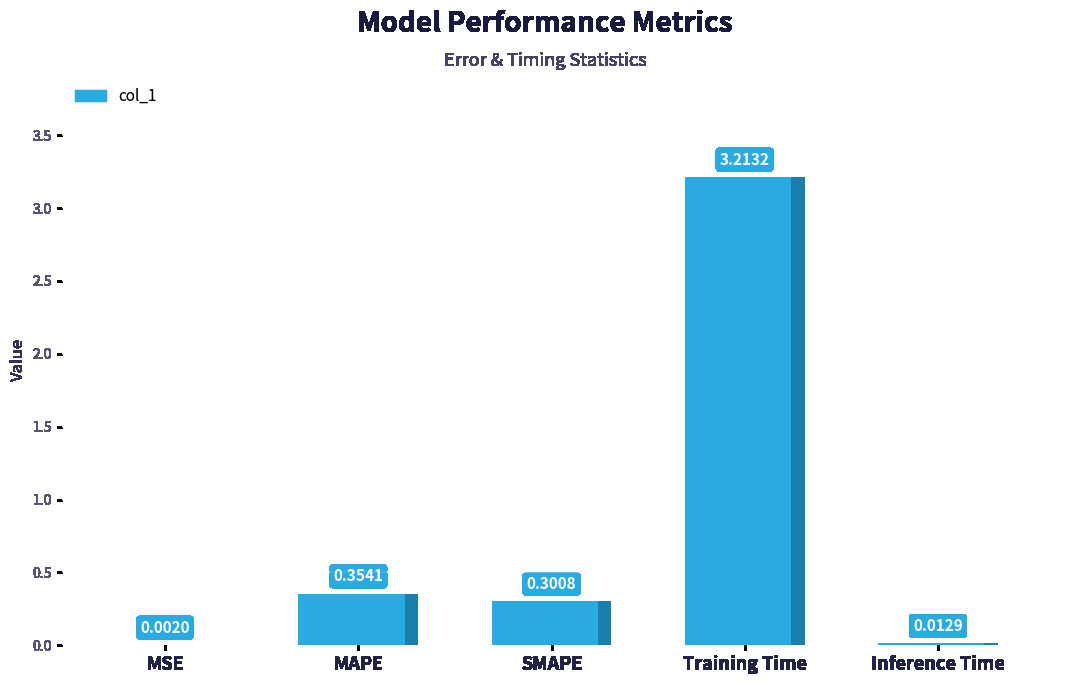

List the labels in order of value, smallest first.

MSE, Inference Time, SMAPE, MAPE, Training Time